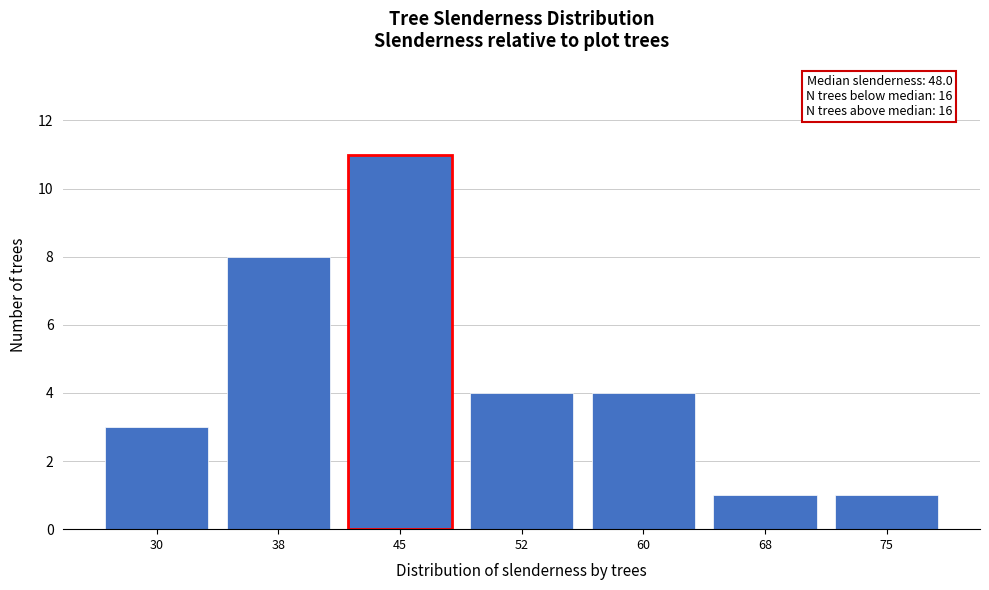

Reading right to left, transcribe all the data shown in this chart.

75=1	68=1	60=4	52=4	45=11	38=8	30=3